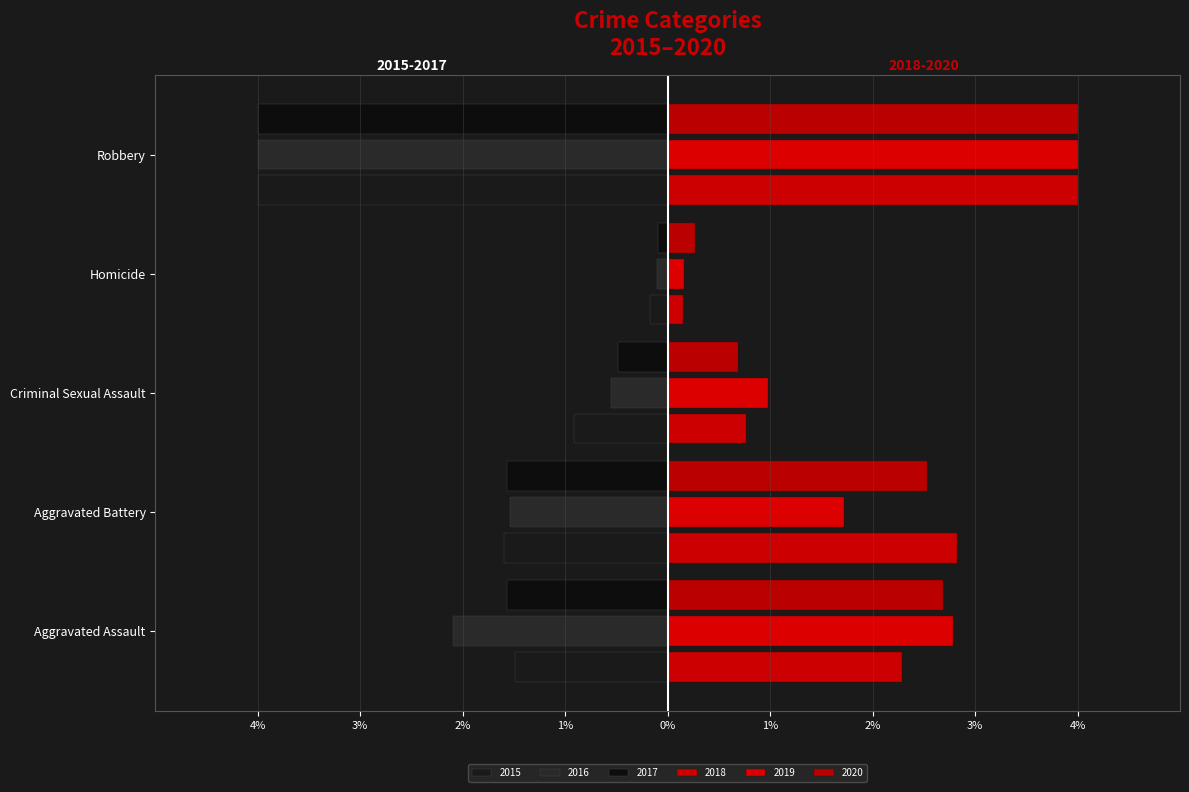

What position from the left is Aggravated Battery?

2